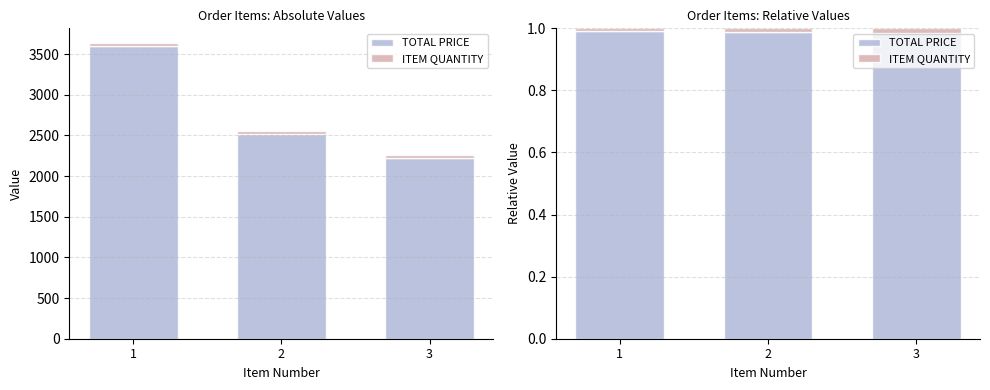

Which label corresponds to the smallest value in the chart?

1